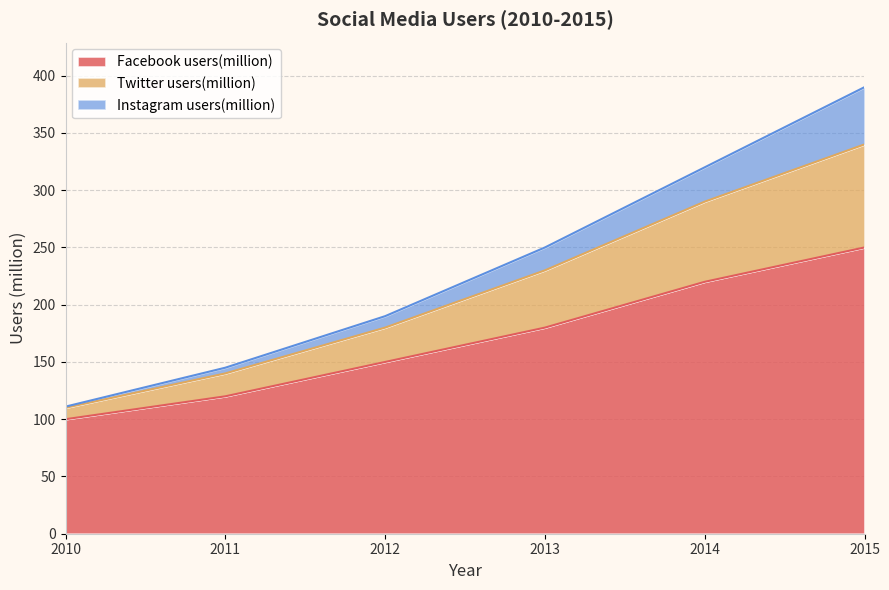

What is the total value across all series at 2014?

320